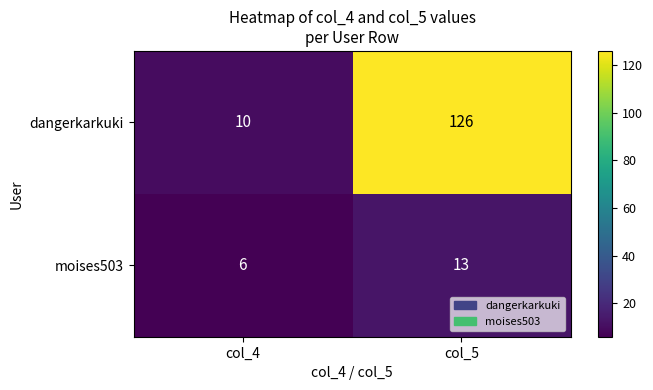

Which series changed the most between col_4 and col_5?

dangerkarkuki